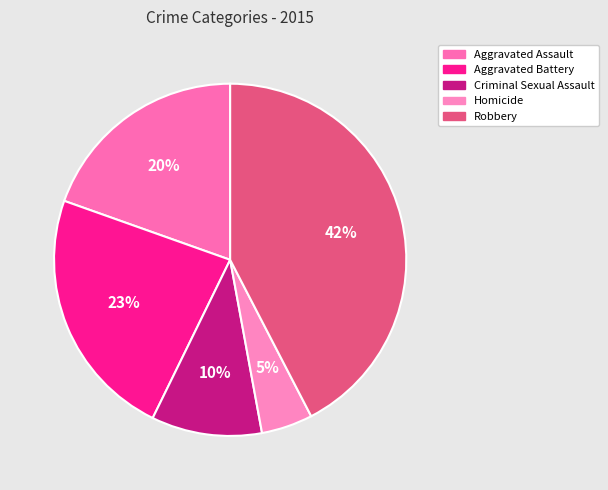

Does Aggravated Assault account for over 50% of the chart?

No